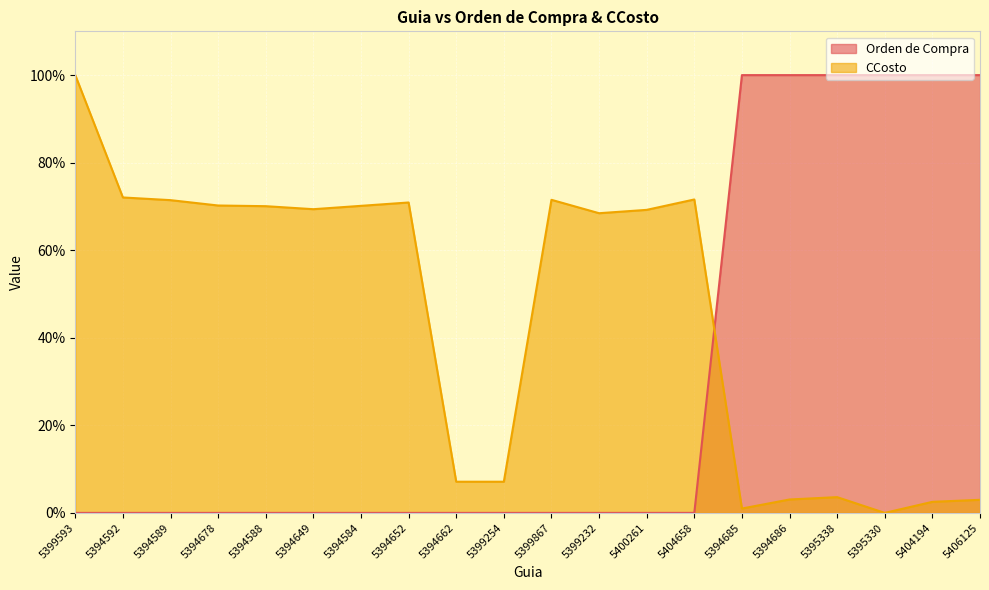

At 5395330, list the series in order from largest to smallest.

Orden de Compra, CCosto